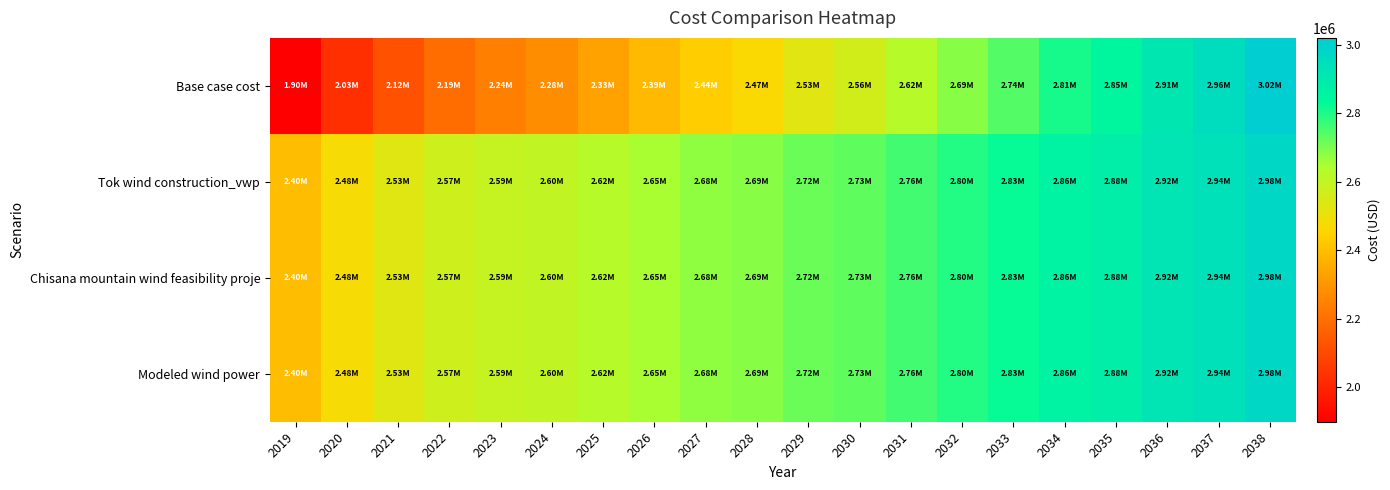

Reading left to right, list all the values displayed in this chart.

Base case cost: 2019=1899082.7	2020=2028958.9	2021=2122330.1	2022=2193905.8	2023=2243711.5	2024=2279230.8	2025=2328967.8	2026=2386128.9	2027=2436027.4	2028=2471201.0	2029=2529006.8	2030=2564884.0	2031=2622169.8	2032=2686391.5	2033=2742817.1	2034=2806676.1	2035=2848847.2	2036=2913185.2	2037=2956159.8	2038=3020457.4
Tok wind construction_vwp: 2019=2396046.6	2020=2478105.3	2021=2532307.5	2022=2570063.9	2023=2591390.4	2024=2602116.7	2025=2624160.6	2026=2652363.6	2027=2675318.8	2028=2687199.2	2029=2717132.3	2030=2730414.5	2031=2760509.5	2032=2796225.1	2033=2826110.2	2034=2862098.0	2035=2881637.3	2036=2918709.7	2037=2939643.8	2038=2977253.4
Chisana mountain wind feasibility proje: 2019=2396046.6	2020=2478105.3	2021=2532307.5	2022=2570063.9	2023=2591390.4	2024=2602116.7	2025=2624160.6	2026=2652363.6	2027=2675318.8	2028=2687199.2	2029=2717132.3	2030=2730414.5	2031=2760509.5	2032=2796225.1	2033=2826110.2	2034=2862098.0	2035=2881637.3	2036=2918709.7	2037=2939643.8	2038=2977253.4
Modeled wind power: 2019=2396046.6	2020=2478105.3	2021=2532307.5	2022=2570063.9	2023=2591390.4	2024=2602116.7	2025=2624160.6	2026=2652363.6	2027=2675318.8	2028=2687199.2	2029=2717132.3	2030=2730414.5	2031=2760509.5	2032=2796225.1	2033=2826110.2	2034=2862098.0	2035=2881637.3	2036=2918709.7	2037=2939643.8	2038=2977253.4